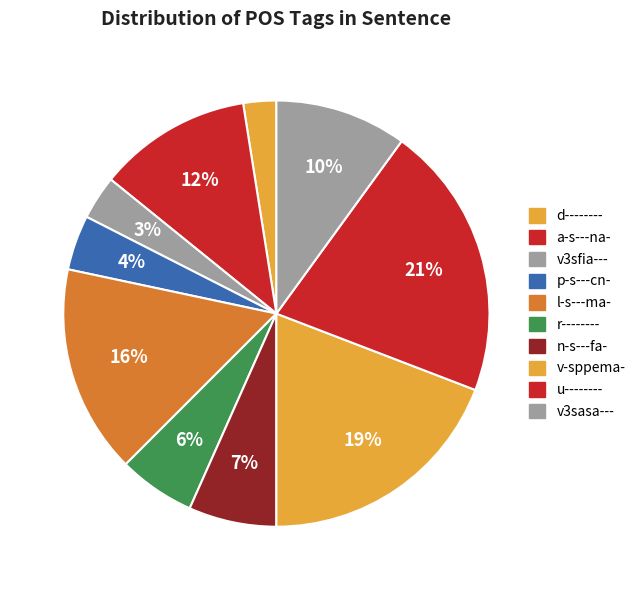

How many segments does this pie chart have?

10